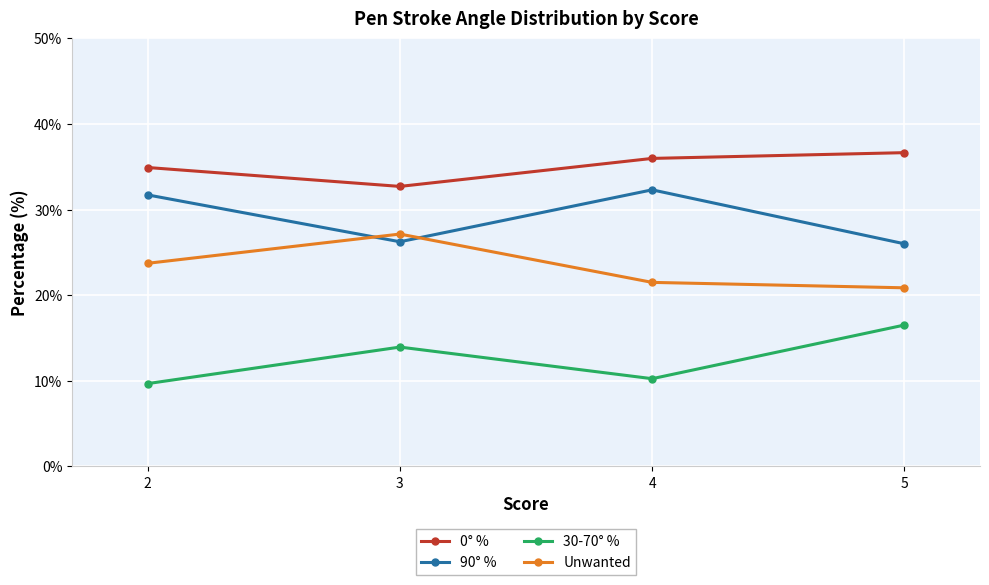

The value of 0° % at 5 is 36.6. True or false?

True